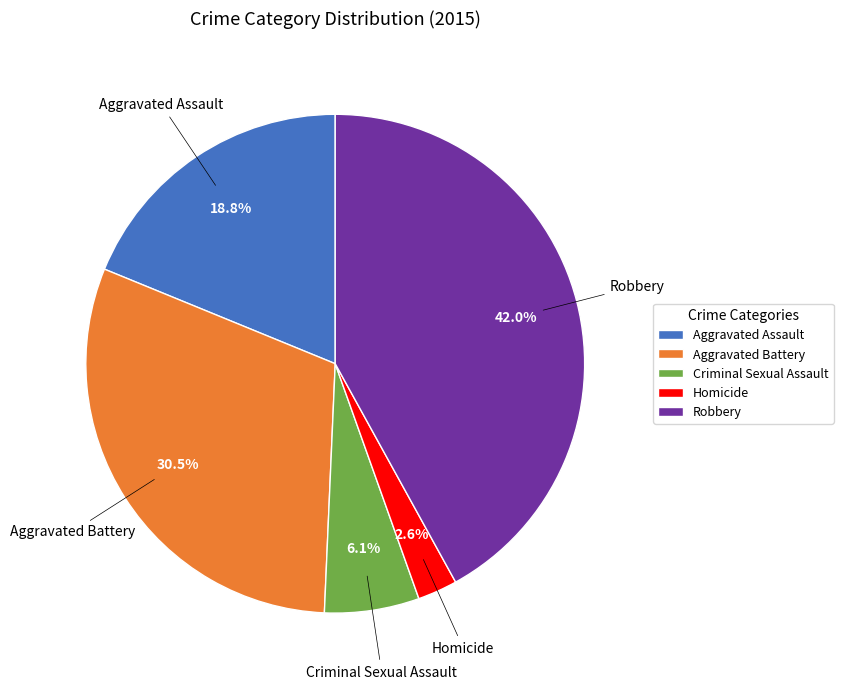

What percentage is the Robbery slice, to the nearest percent?

42%